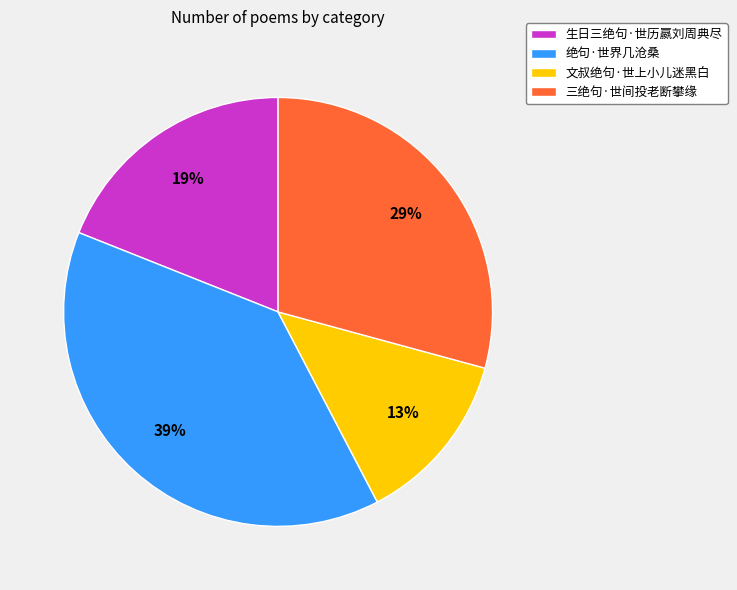

To the nearest percent, what percentage of the pie is 文叔绝句·世上小儿迷黑白?

13%